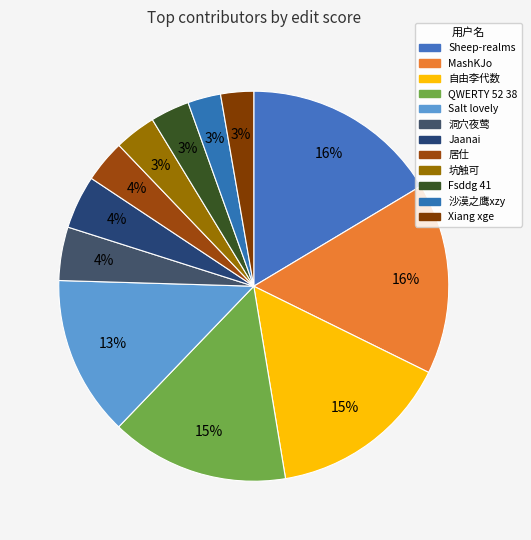

To the nearest percent, what is the difference between the Sheep-realms and 自由李代数 slice percentages?

1%